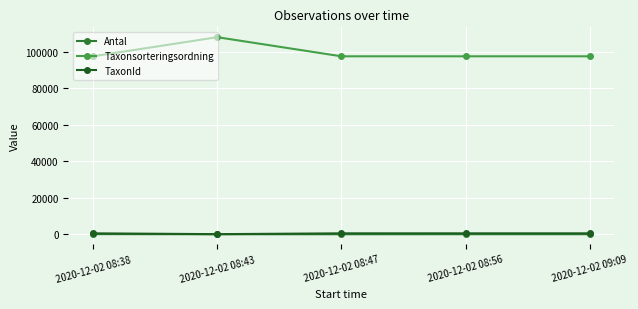

What is the label of the 3rd point from the right?

2020-12-02 08:47